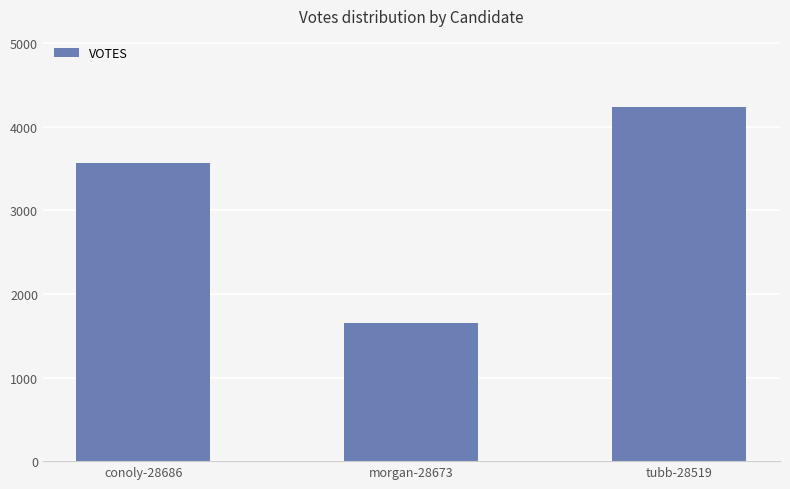

Reading right to left, transcribe all the data shown in this chart.

tubb-28519=4239	morgan-28673=1648	conoly-28686=3565